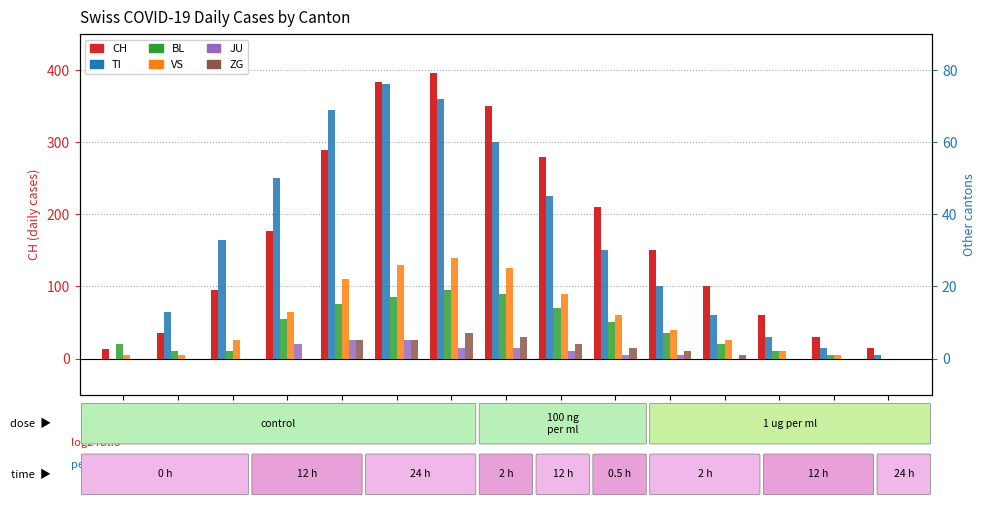

The VS series shows -14 at 05-14. True or false?

False